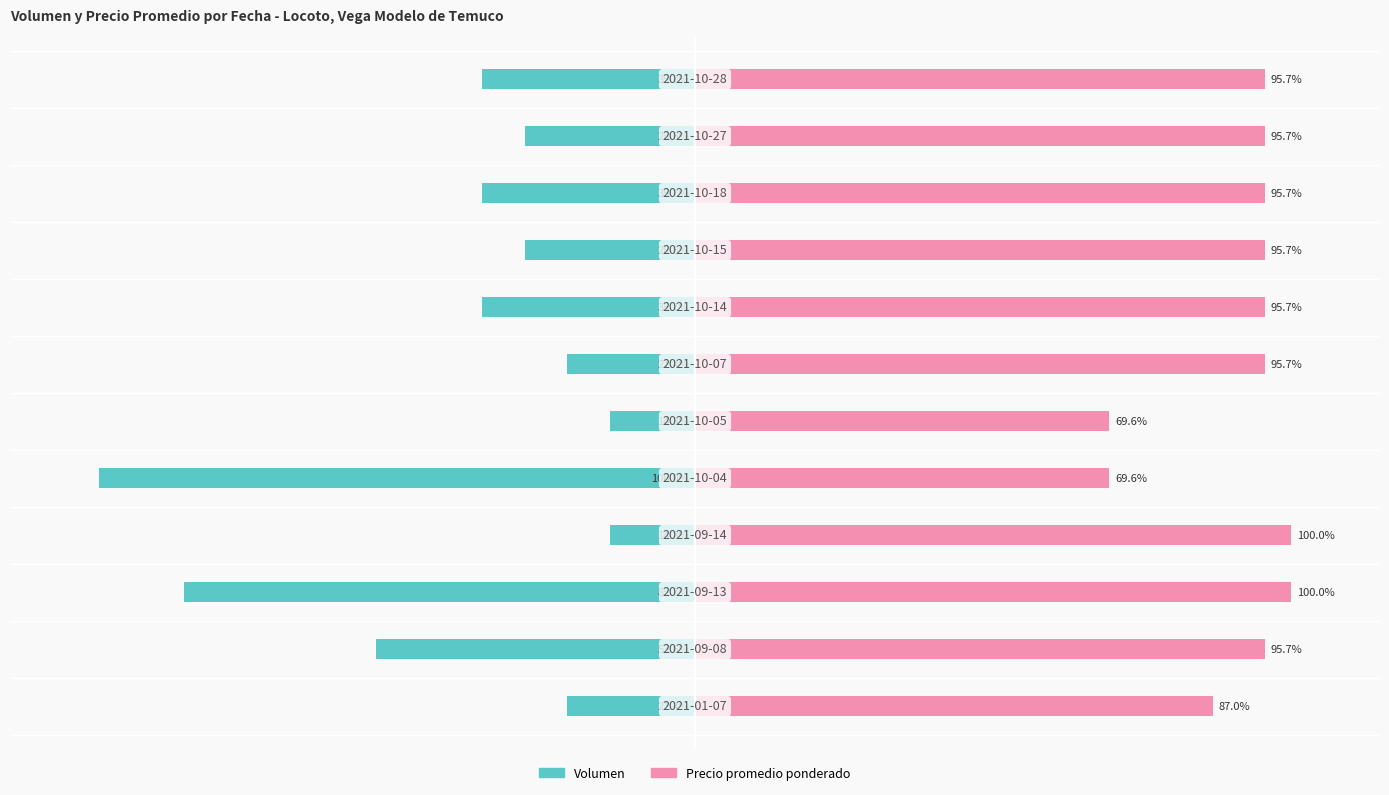

Which series has the largest total across all categories?

Precio promedio ponderado